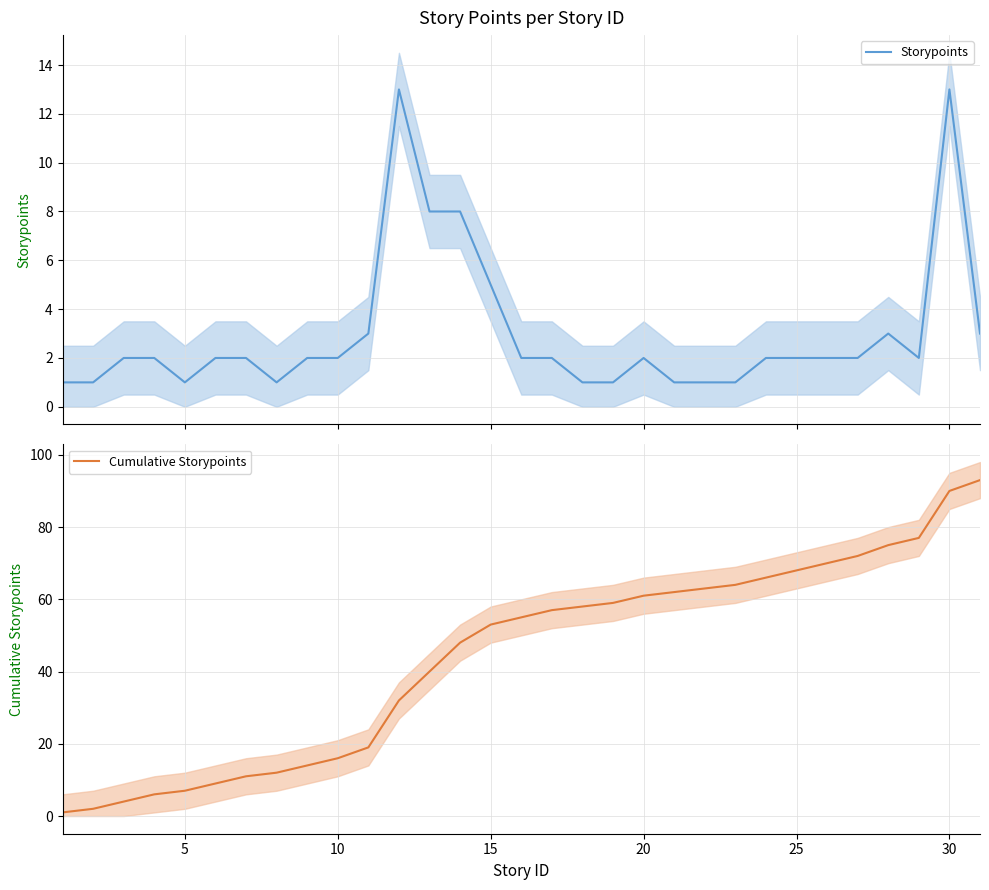

Is the value of Storypoints at 17 greater than the value of Cumulative Storypoints at 17?

No